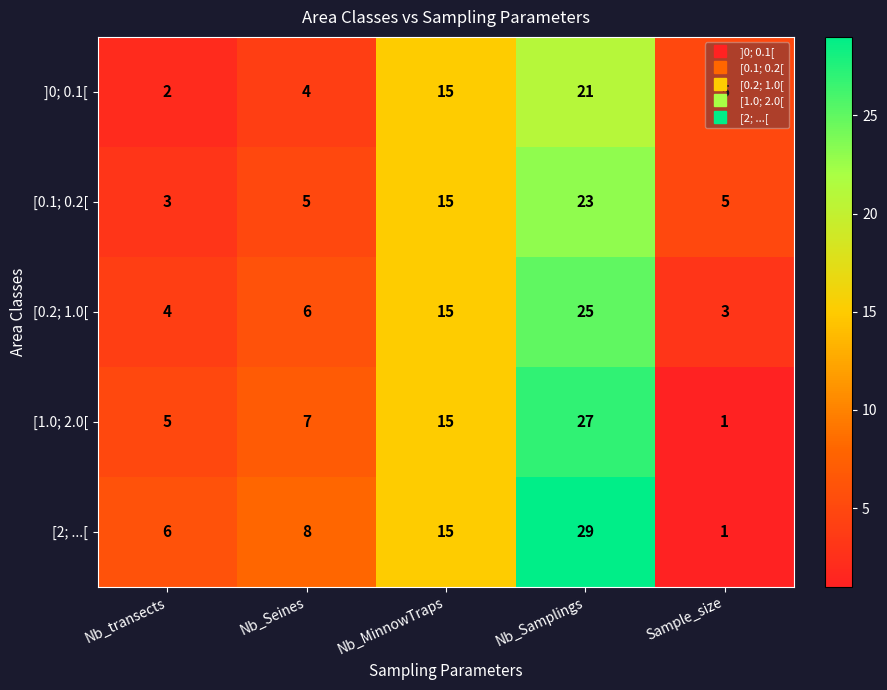

What is the total value across all series at Nb_MinnowTraps?

75